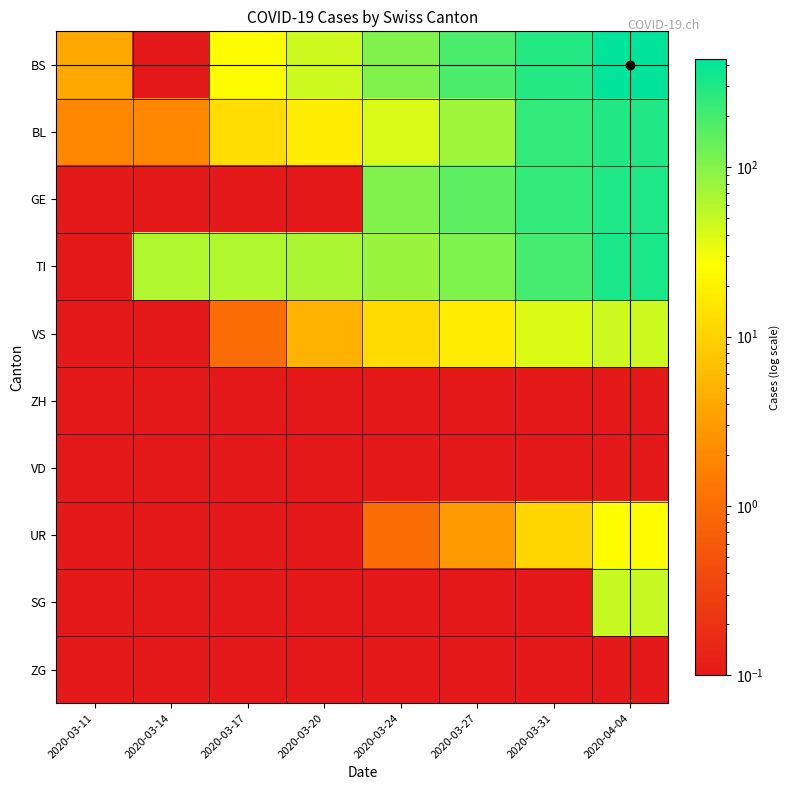

What is the spread (max minus min) of values at 2020-03-14?

60.9